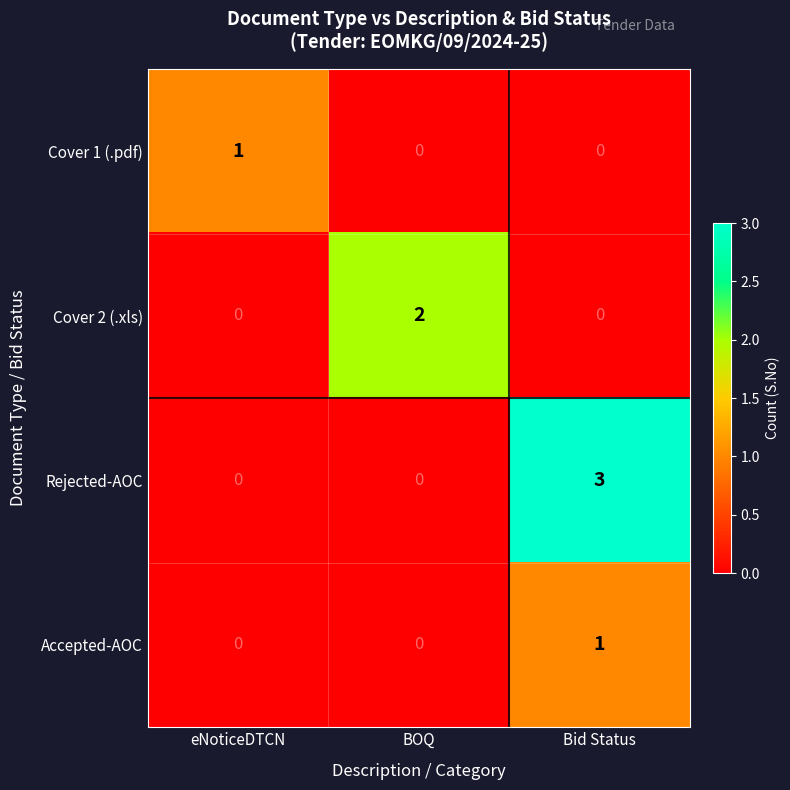

The value of Accepted-AOC at BOQ is 1. True or false?

False